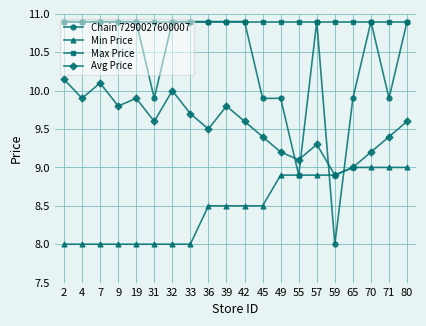

At which category is the sum across all series the highest?

80